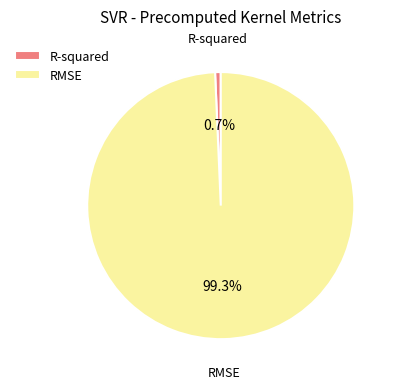

Does RMSE represent more than half of the total?

Yes